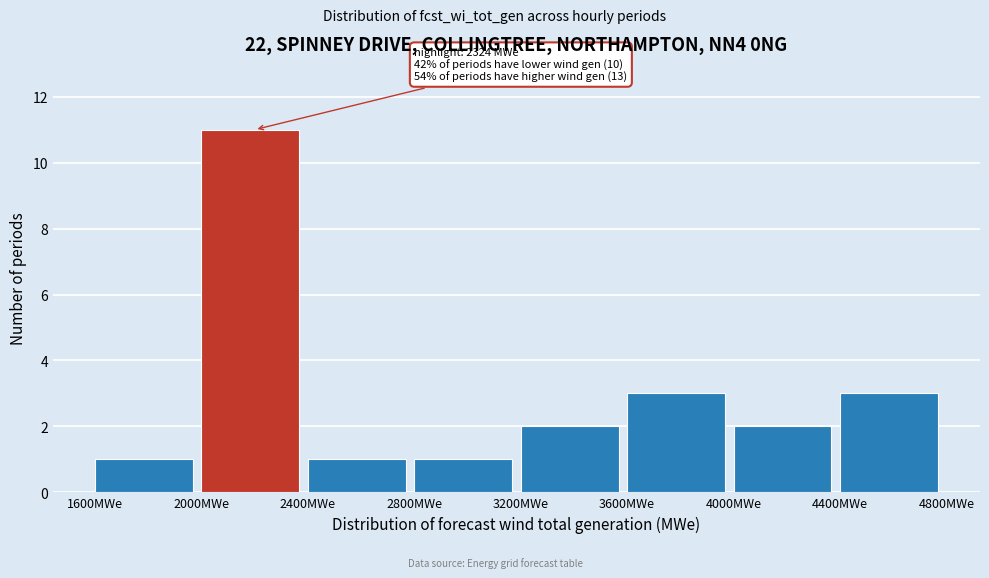

Over which range of the x-axis is the bar tallest?

2000 to 2400